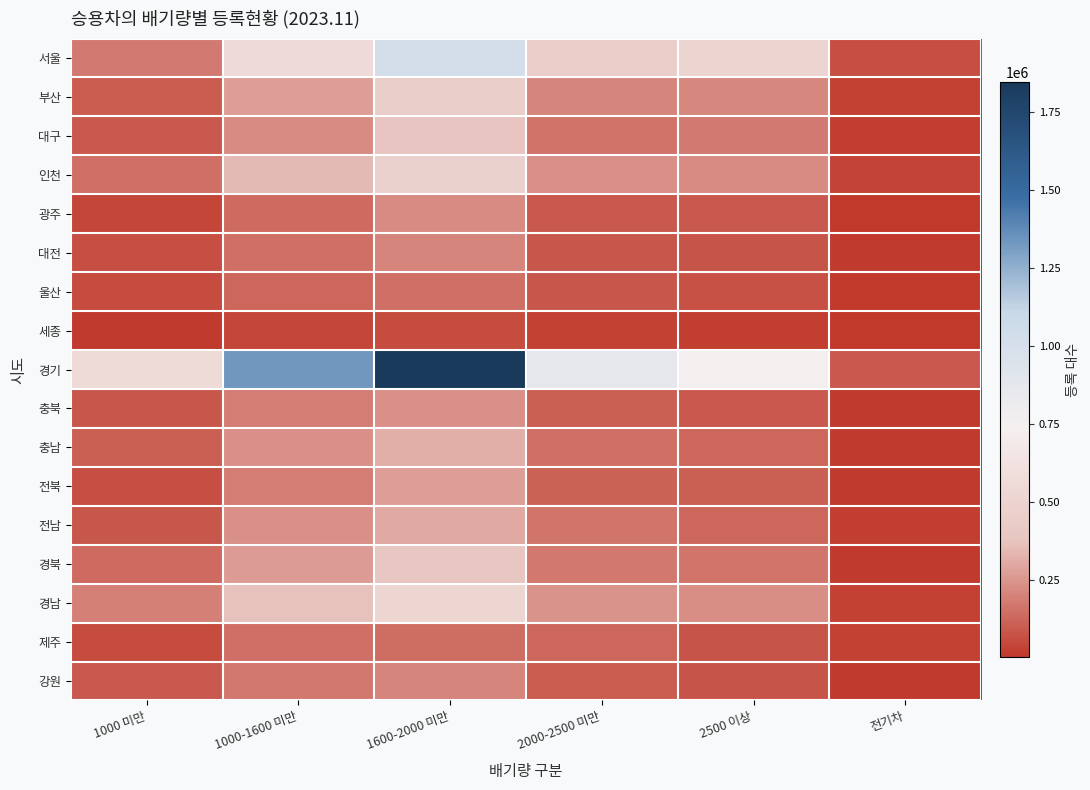

Which series has the largest total across all categories?

경기